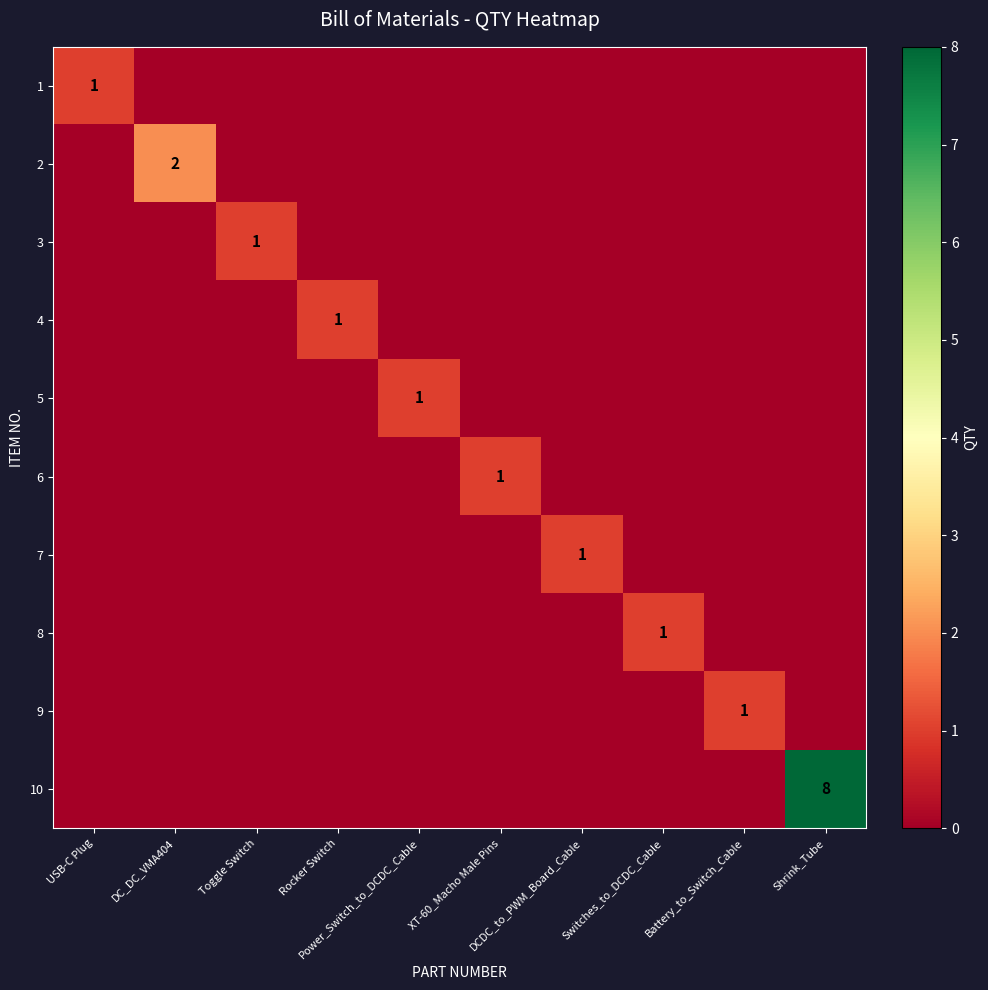

At which category does the chart reach its minimum across all series?

DC_DC_VMA404